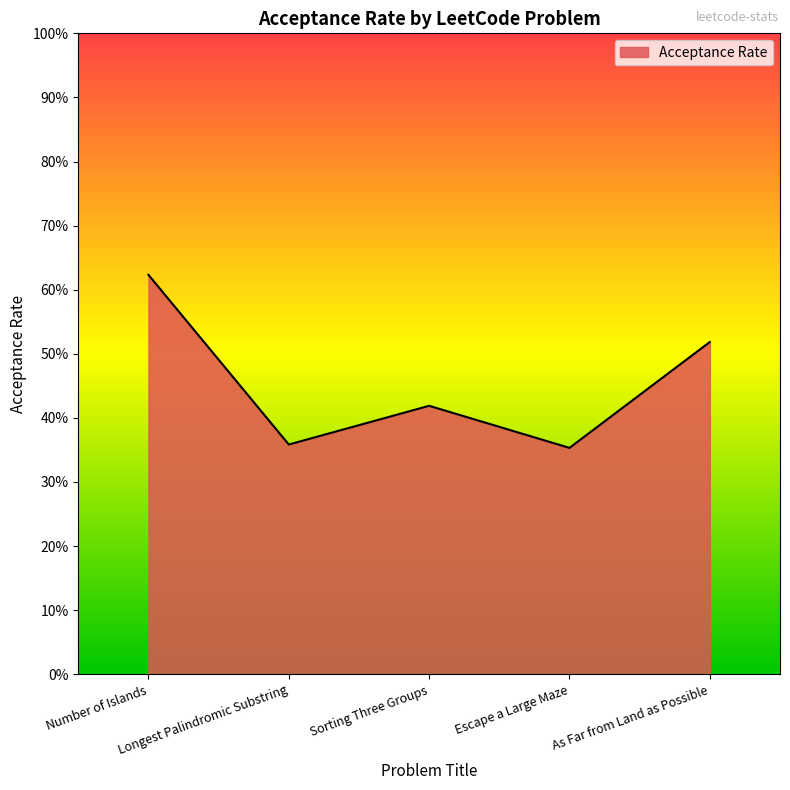

Does the chart have visible grid lines?

No